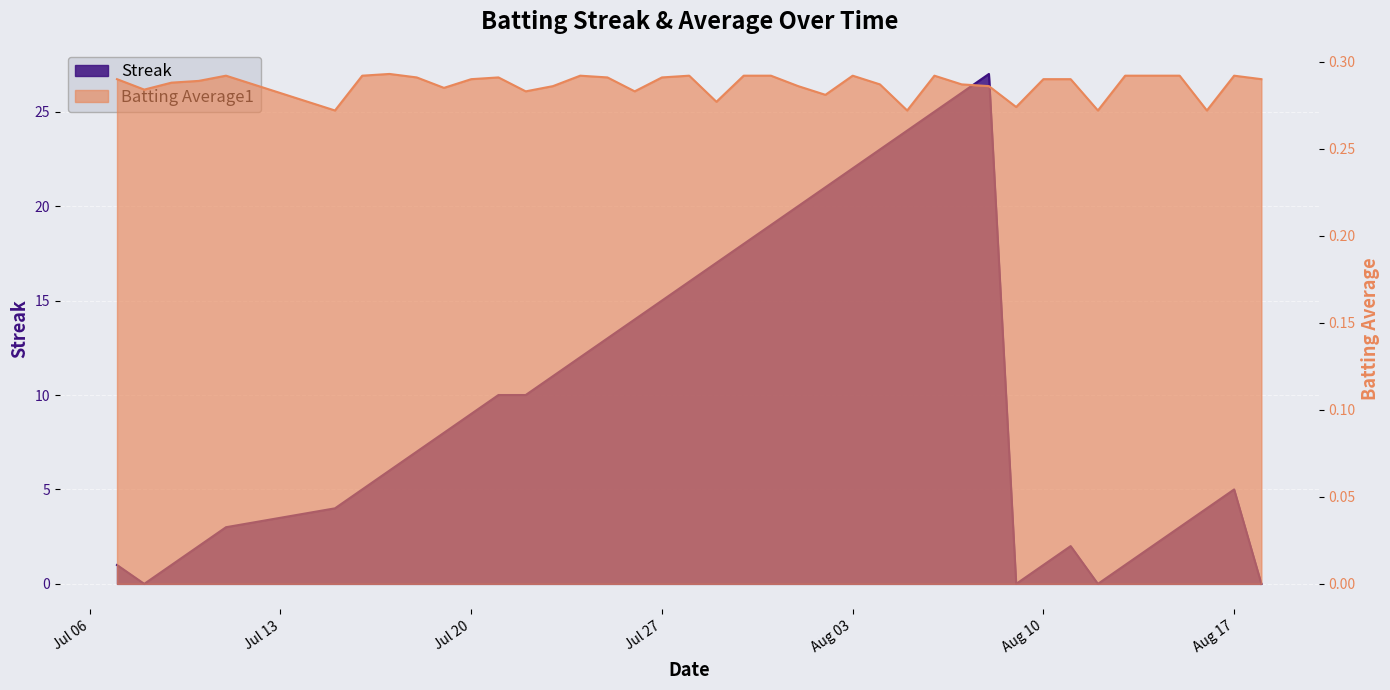

At how many categories does at least one series exceed 3?

27